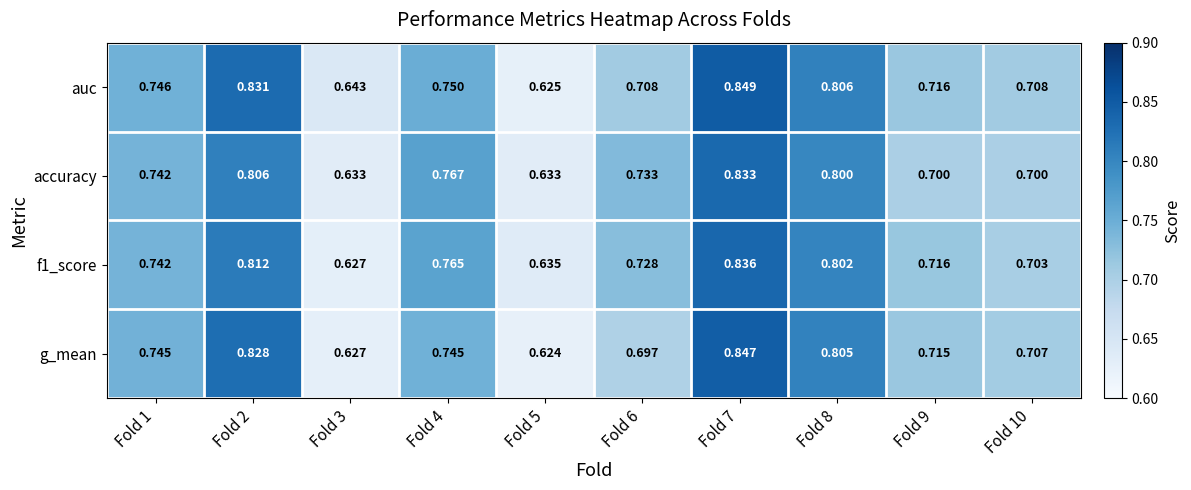

Which series has the largest range (max minus min)?

auc